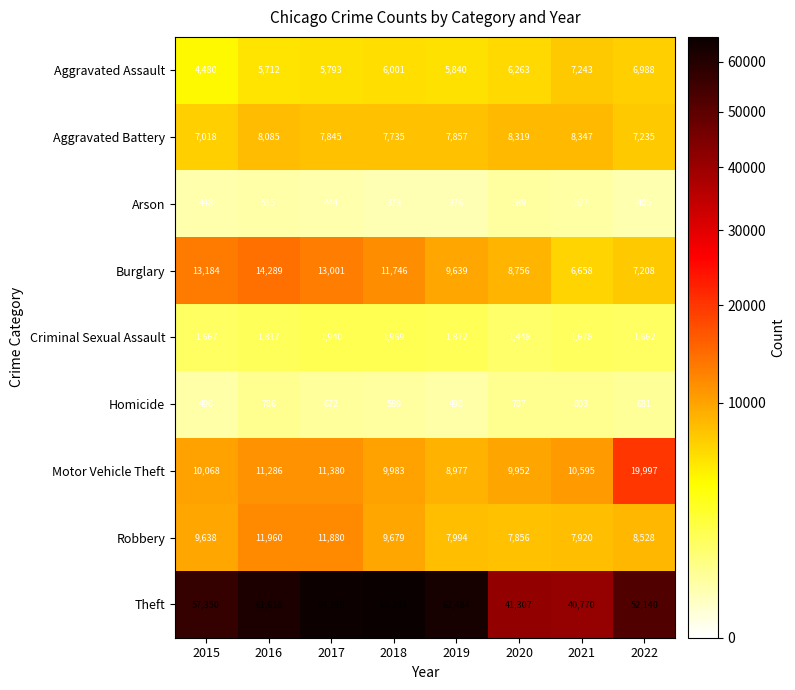

Between 2019 and 2022, which is larger?

2022